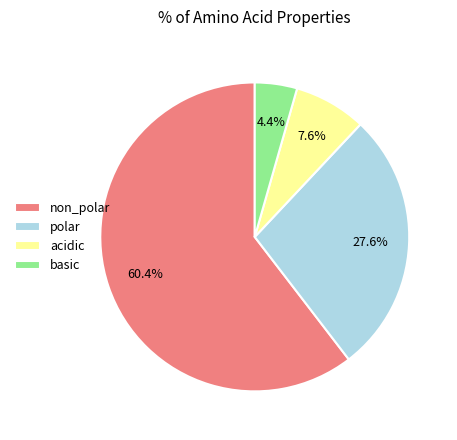

What is the largest slice in the pie chart?

non_polar